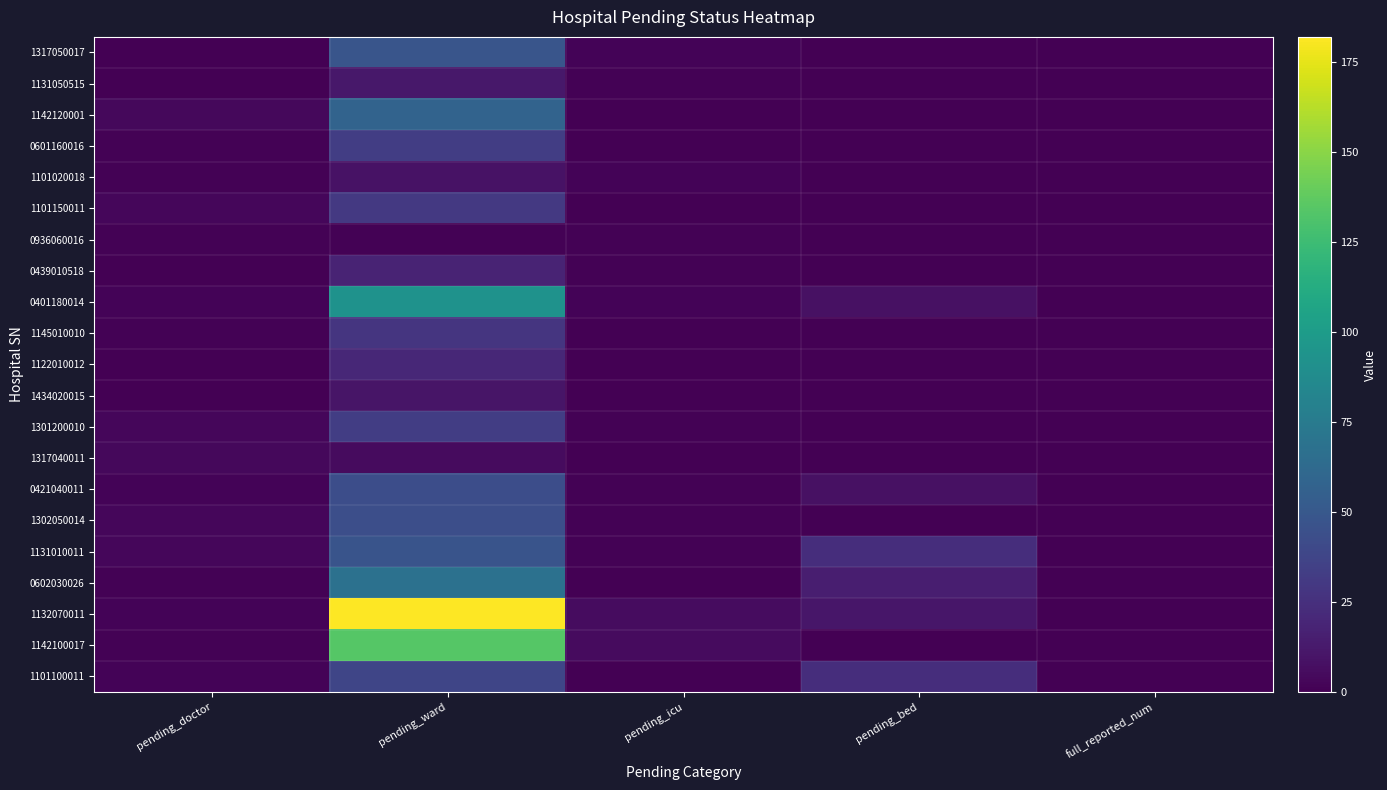

Reading left to right, transcribe all the data shown in this chart.

1317050017: pending_doctor=0	pending_ward=48	pending_icu=2	pending_bed=0	full_reported_num=0
1131050515: pending_doctor=0	pending_ward=12	pending_icu=1	pending_bed=0	full_reported_num=0
1142120001: pending_doctor=4	pending_ward=58	pending_icu=0	pending_bed=0	full_reported_num=0
0601160016: pending_doctor=1	pending_ward=33	pending_icu=0	pending_bed=0	full_reported_num=0
1101020018: pending_doctor=1	pending_ward=9	pending_icu=2	pending_bed=0	full_reported_num=0
1101150011: pending_doctor=3	pending_ward=30	pending_icu=0	pending_bed=0	full_reported_num=0
0936060016: pending_doctor=1	pending_ward=1	pending_icu=1	pending_bed=0	full_reported_num=0
0439010518: pending_doctor=0	pending_ward=18	pending_icu=1	pending_bed=0	full_reported_num=0
0401180014: pending_doctor=2	pending_ward=93	pending_icu=2	pending_bed=8	full_reported_num=0
1145010010: pending_doctor=1	pending_ward=28	pending_icu=0	pending_bed=0	full_reported_num=0
1122010012: pending_doctor=0	pending_ward=20	pending_icu=0	pending_bed=0	full_reported_num=0
1434020015: pending_doctor=0	pending_ward=10	pending_icu=0	pending_bed=0	full_reported_num=0
1301200010: pending_doctor=3	pending_ward=33	pending_icu=1	pending_bed=0	full_reported_num=0
1317040011: pending_doctor=4	pending_ward=5	pending_icu=0	pending_bed=0	full_reported_num=0
0421040011: pending_doctor=2	pending_ward=43	pending_icu=1	pending_bed=8	full_reported_num=0
1302050014: pending_doctor=3	pending_ward=44	pending_icu=1	pending_bed=0	full_reported_num=0
1131010011: pending_doctor=3	pending_ward=47	pending_icu=1	pending_bed=24	full_reported_num=0
0602030026: pending_doctor=1	pending_ward=68	pending_icu=0	pending_bed=15	full_reported_num=0
1132070011: pending_doctor=2	pending_ward=182	pending_icu=6	pending_bed=11	full_reported_num=0
1142100017: pending_doctor=1	pending_ward=134	pending_icu=5	pending_bed=0	full_reported_num=0
1101100011: pending_doctor=2	pending_ward=38	pending_icu=0	pending_bed=24	full_reported_num=0